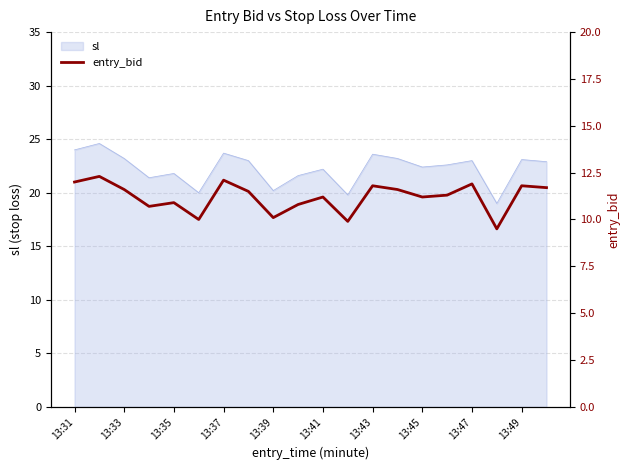

What is the maximum value shown in the chart?

12.3